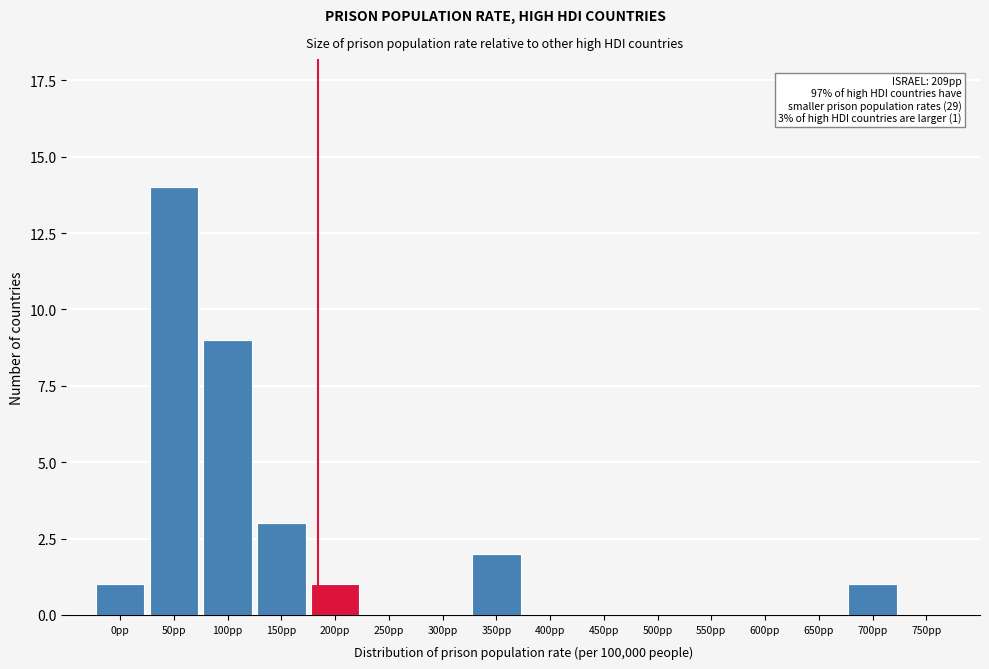

At which category is the sum across all series the highest?

50pp